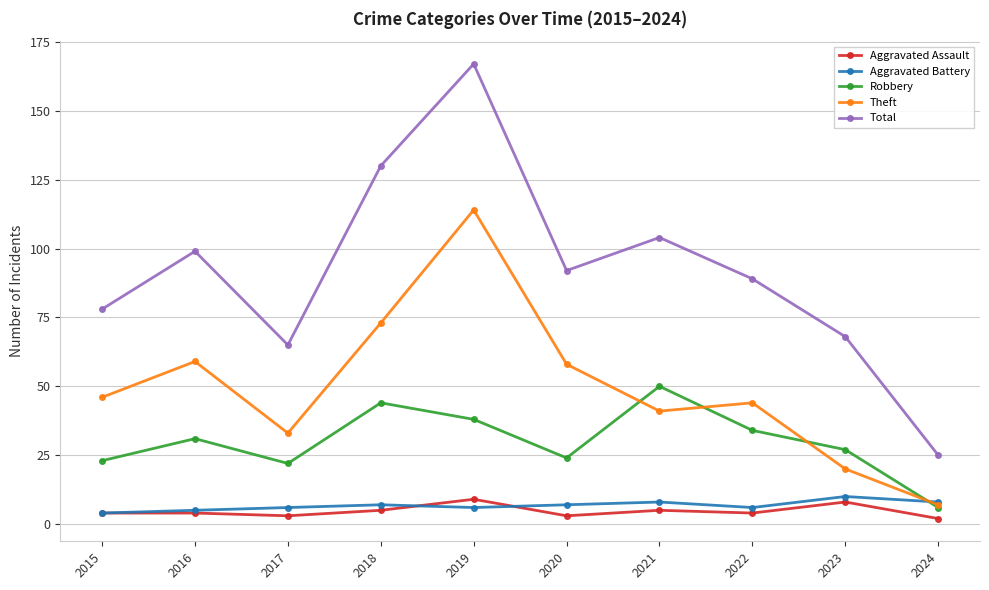

At which label does Robbery reach its peak?

2021